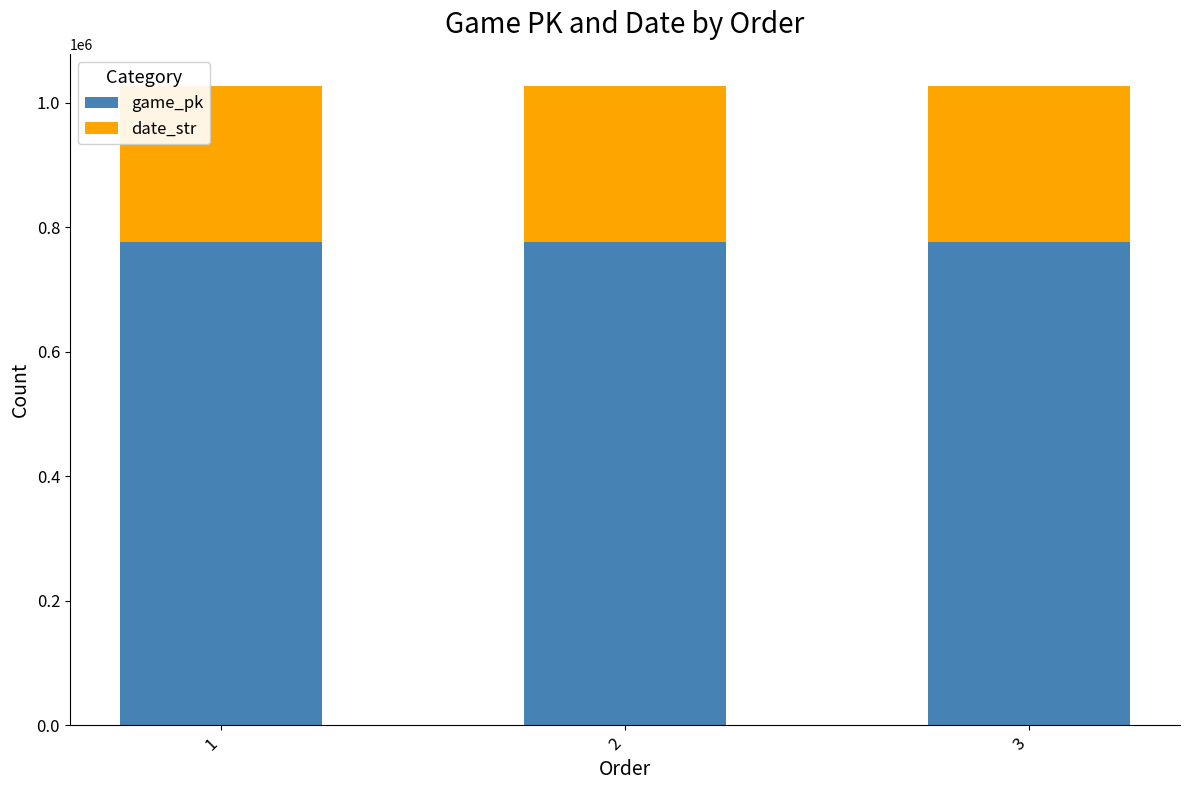

How many bars are there in total?

3